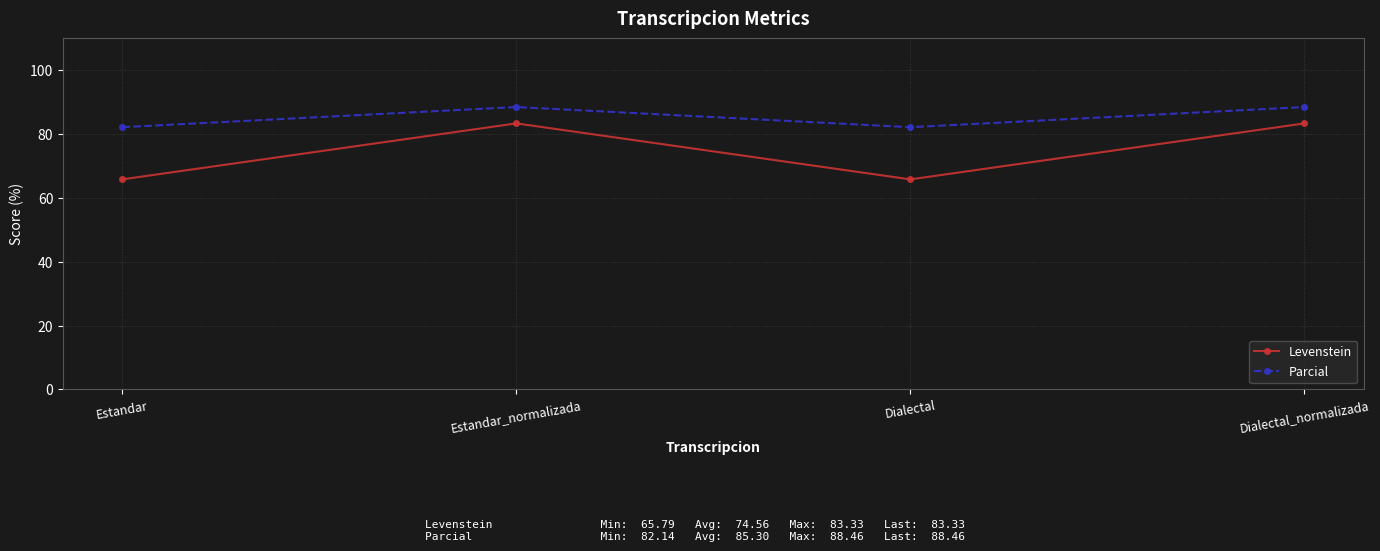

What is the difference between the second highest and minimum values in the Levenstein series?

17.5